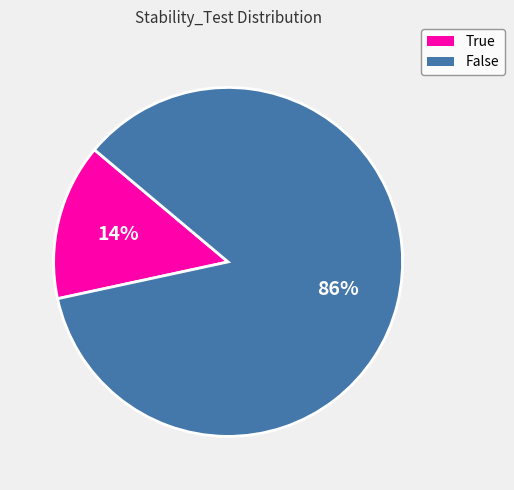

Rank the categories by value from highest to lowest.

False, True